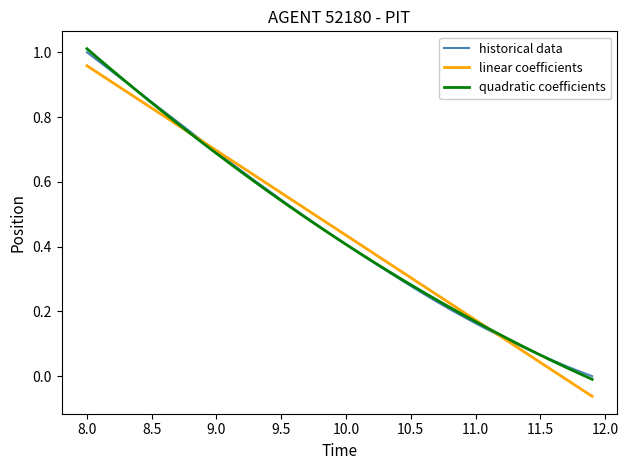

Is this an area chart (filled region under the line)?

No